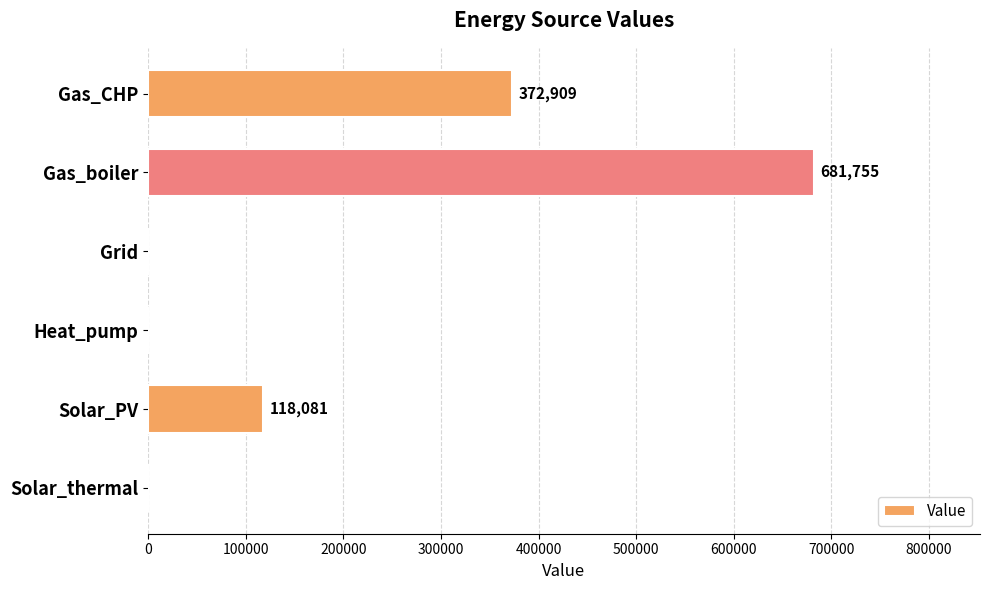

What is the sum of all values?

1172744.9